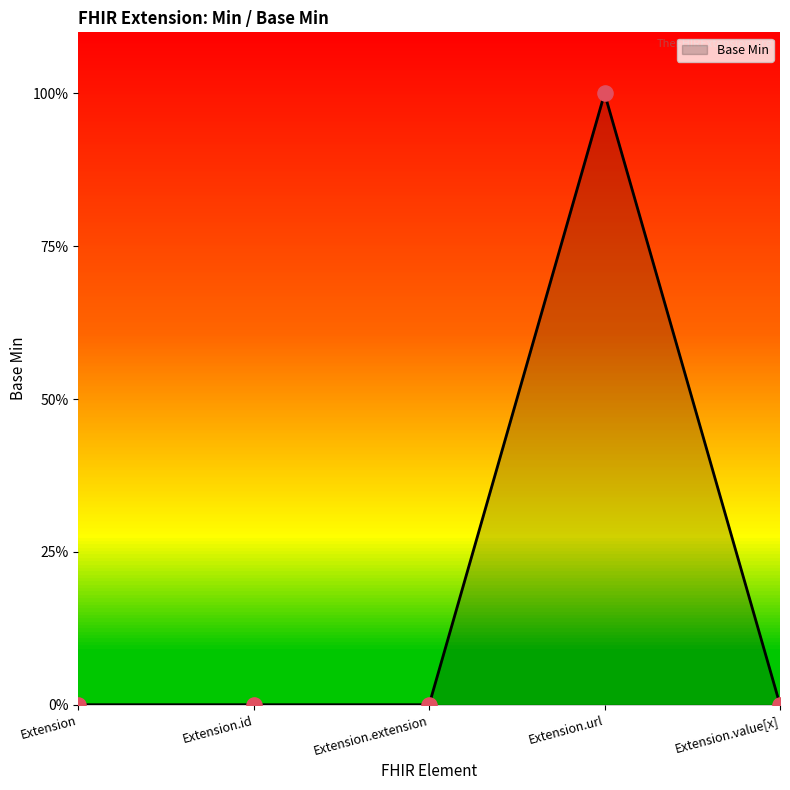

What is the change in value from Extension.id to Extension.url?

+1